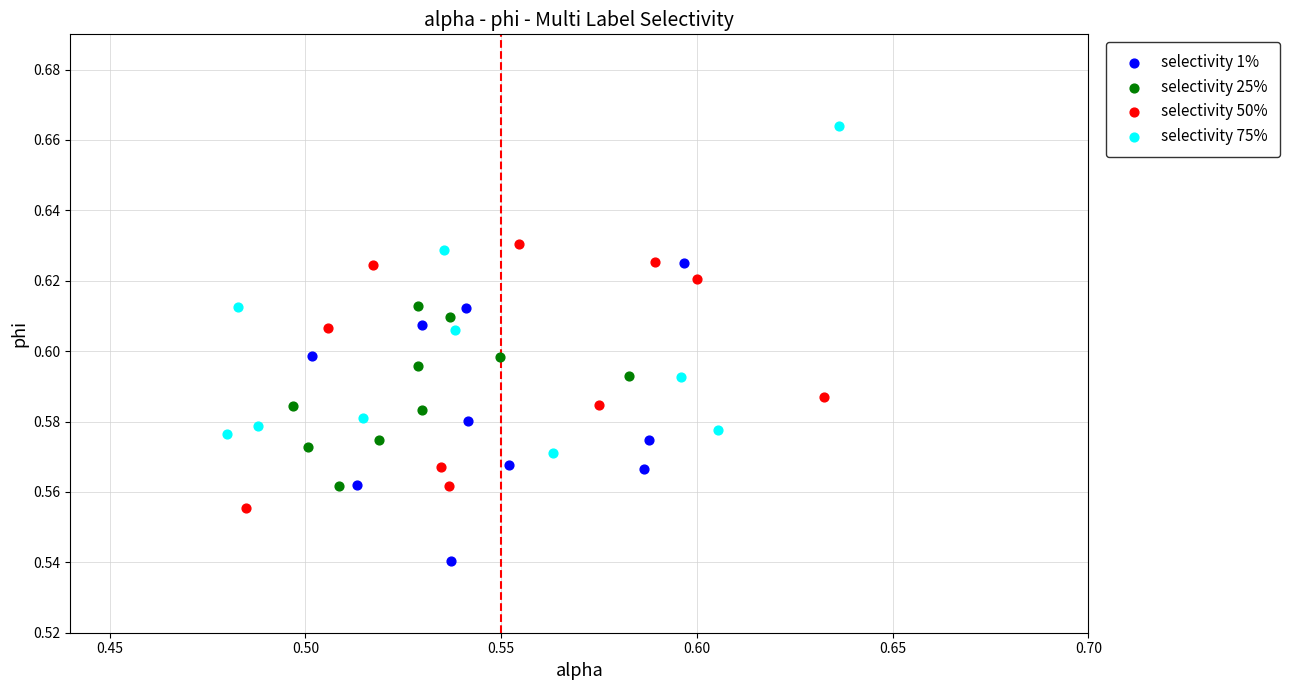

Which series reaches the minimum Y coordinate?

selectivity 1%